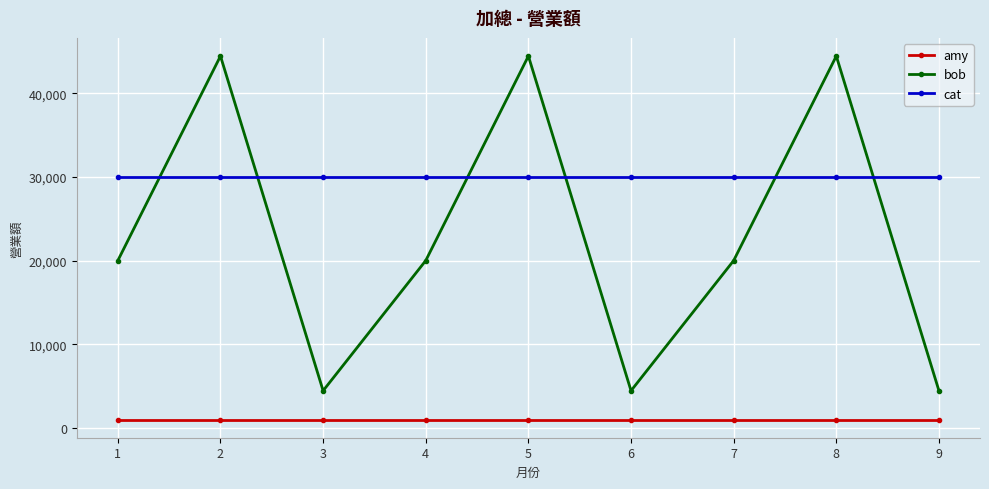

At how many categories does at least one series exceed 37876?

3